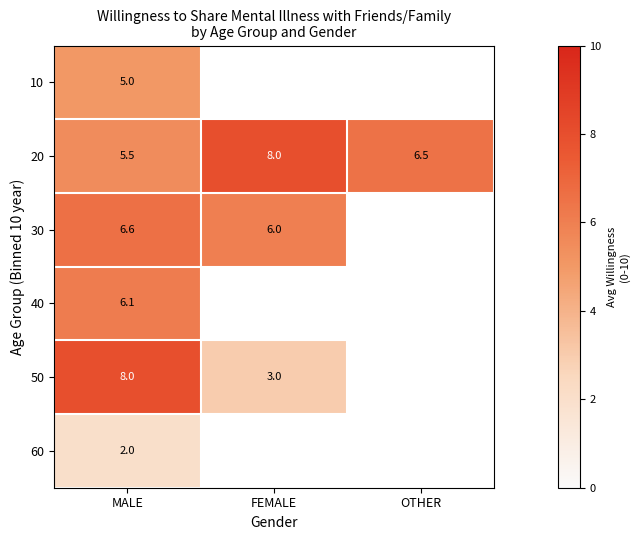

Rank the categories by 20 value from highest to lowest.

FEMALE, OTHER, MALE